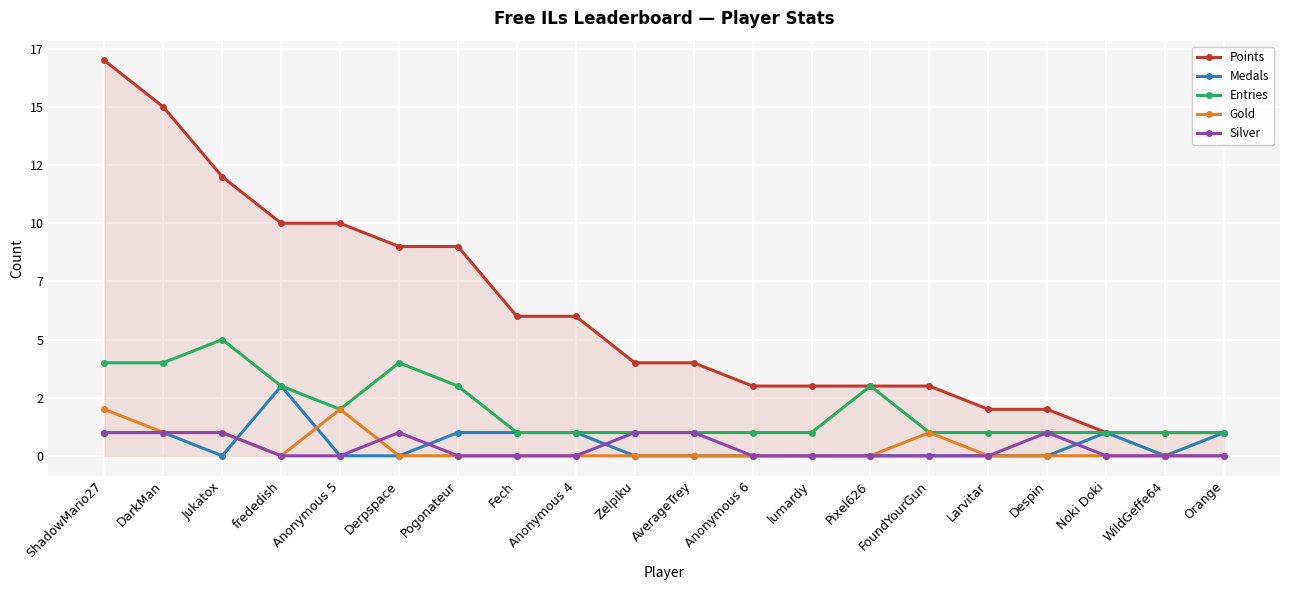

True or false: Points and Silver intersect in this chart.

False